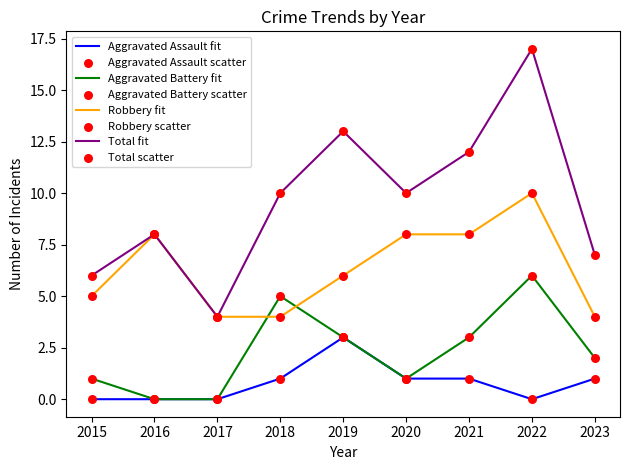

What is the difference between the highest and lowest values at 2022?

17